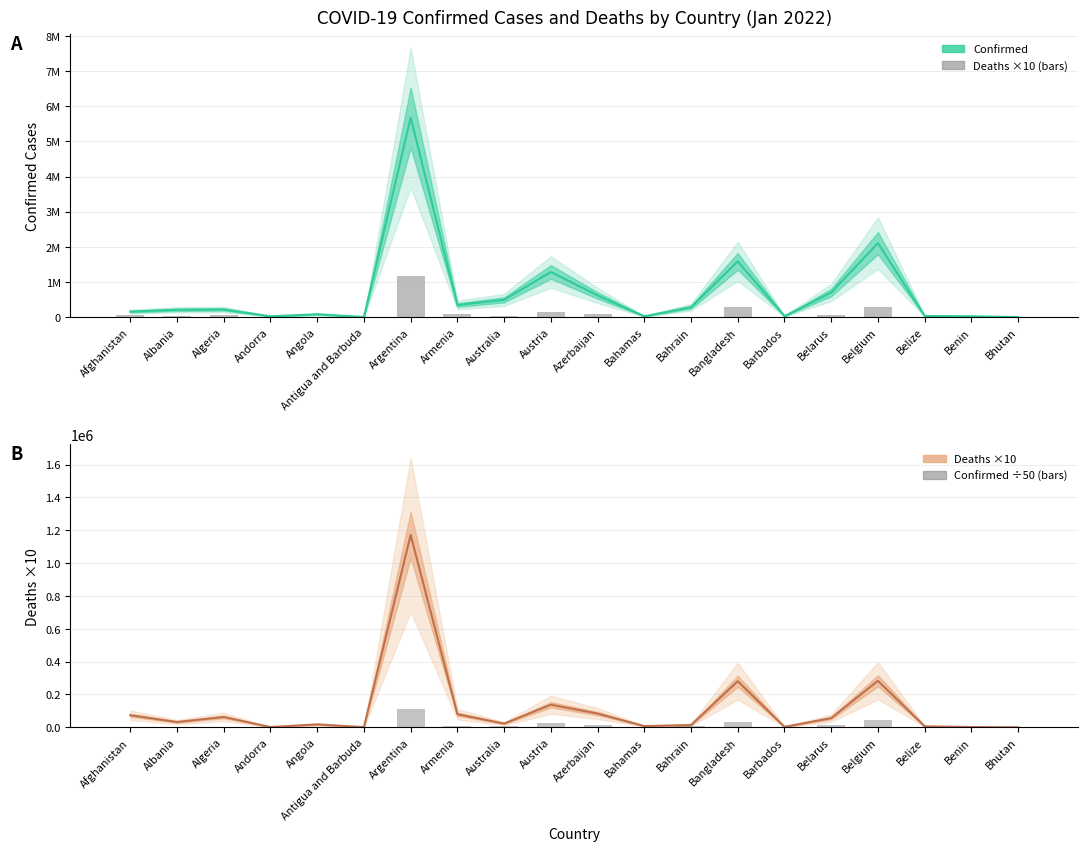

Which series has the largest total across all categories?

Deaths ×10 (bars)